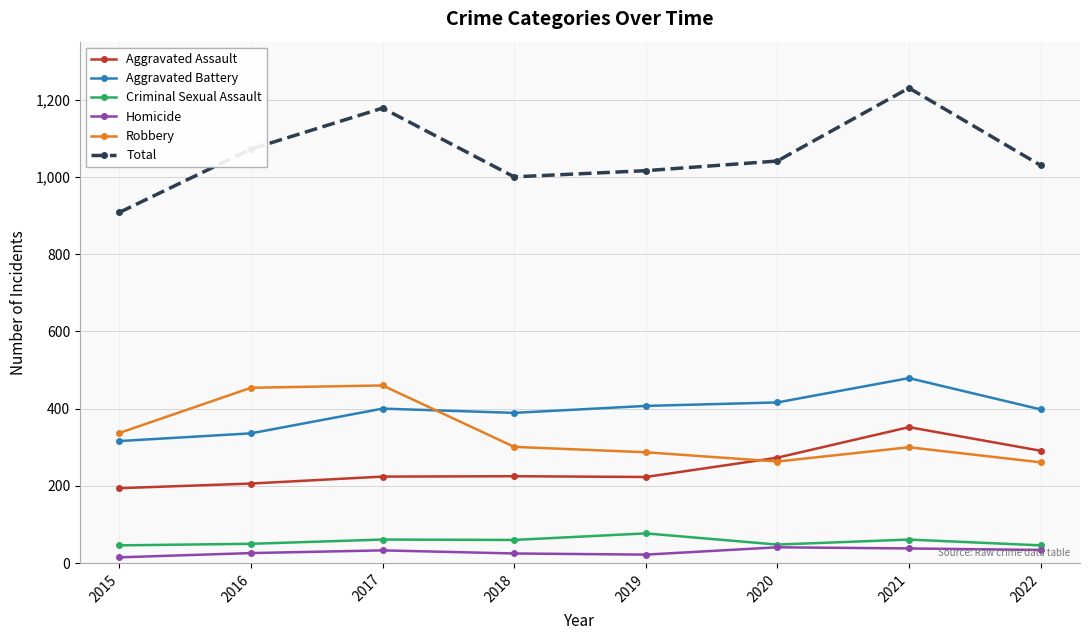

What is the difference between the highest and lowest values at 2020?

1000